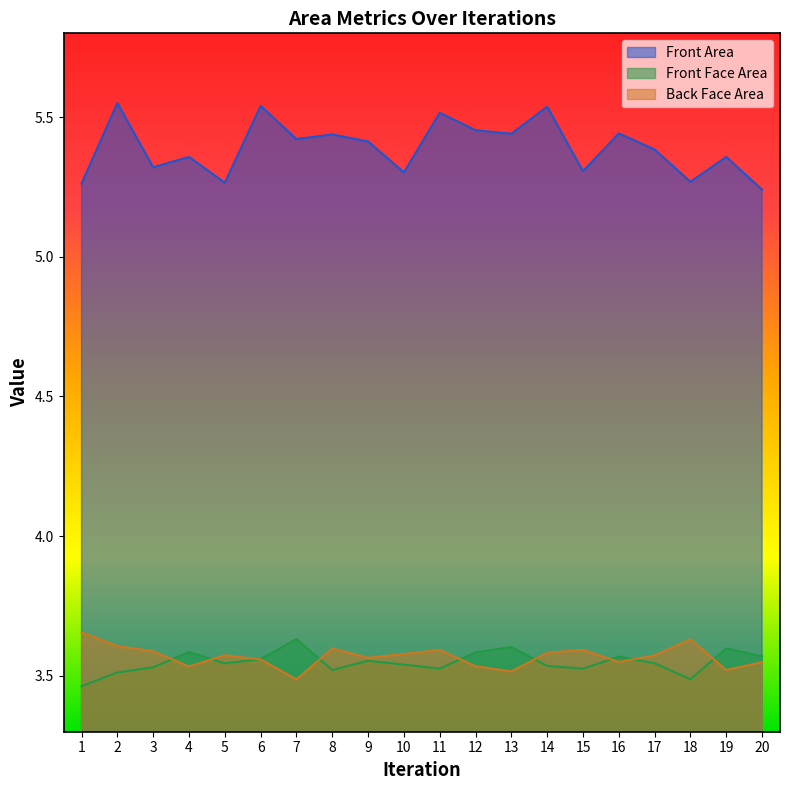

Is the value of Front Area at 1 greater than the value of Back Face Area at 6?

Yes